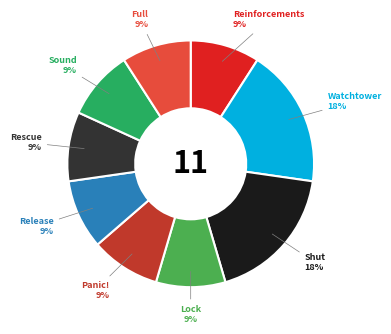

How many segments does this pie chart have?

9